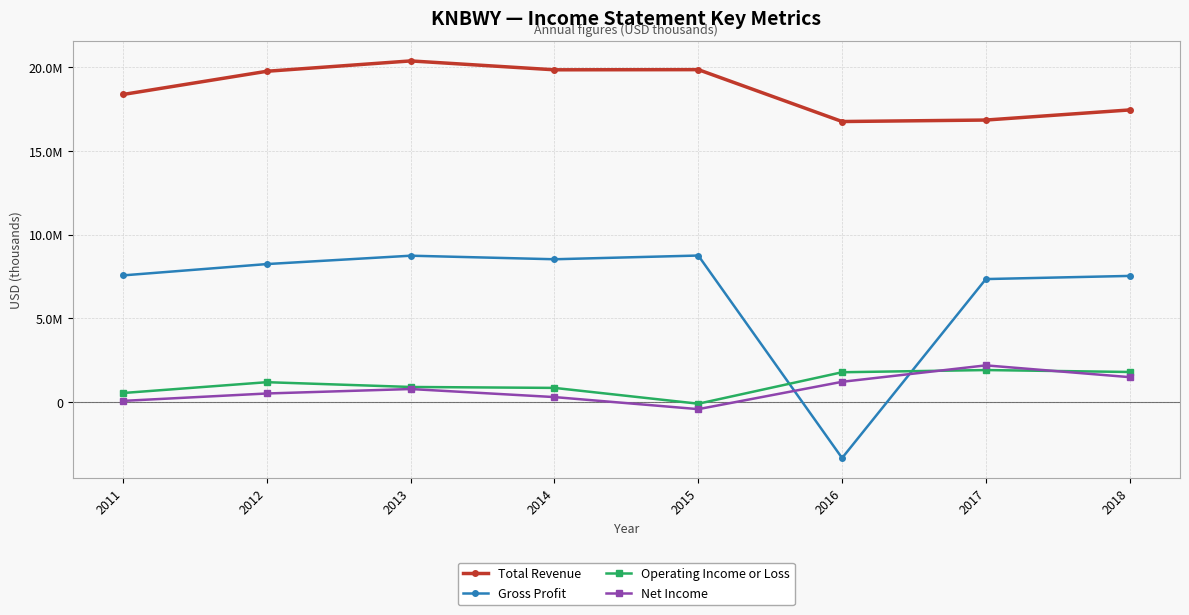

What are all the series names shown in the legend?

Total Revenue, Gross Profit, Operating Income or Loss, Net Income